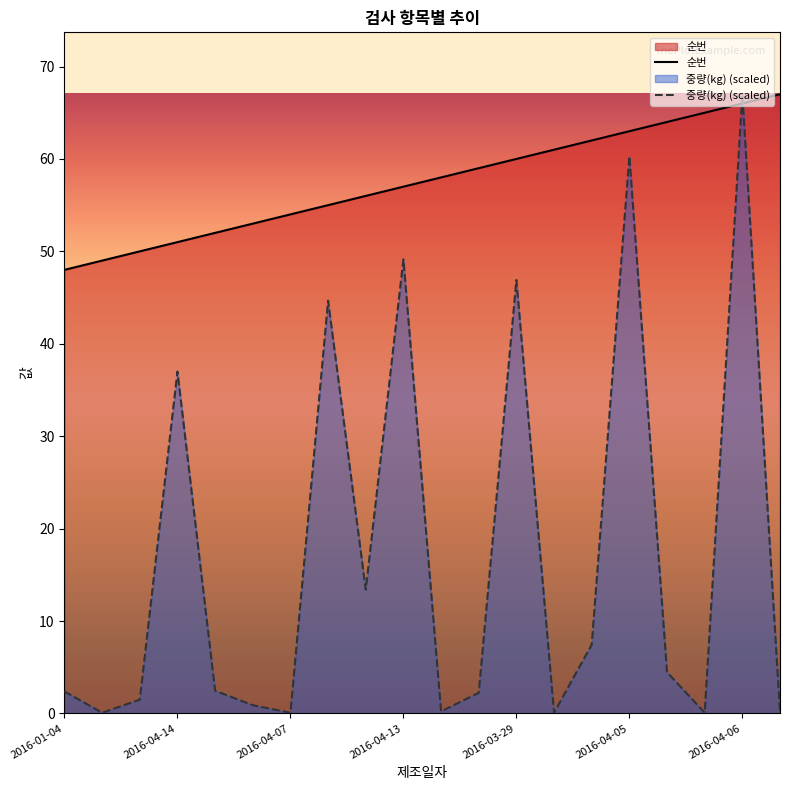

Count the number of data series in this chart.

2